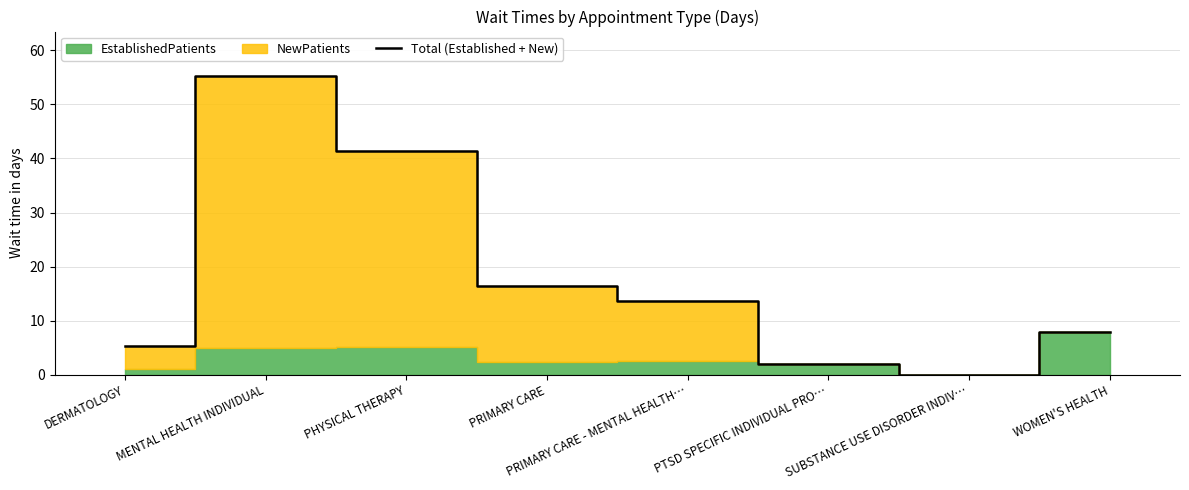

What is the change in value from PHYSICAL THERAPY to PTSD SPECIFIC INDIVIDUAL PRO…?

-39.4